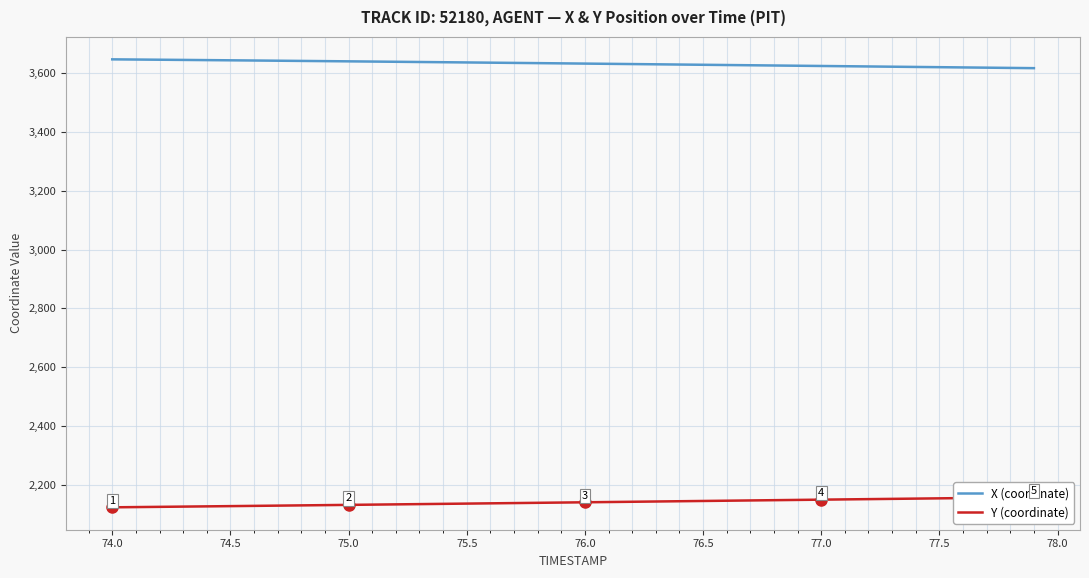

Rank the series by their average value, from lowest to highest.

Y (coordinate), X (coordinate)